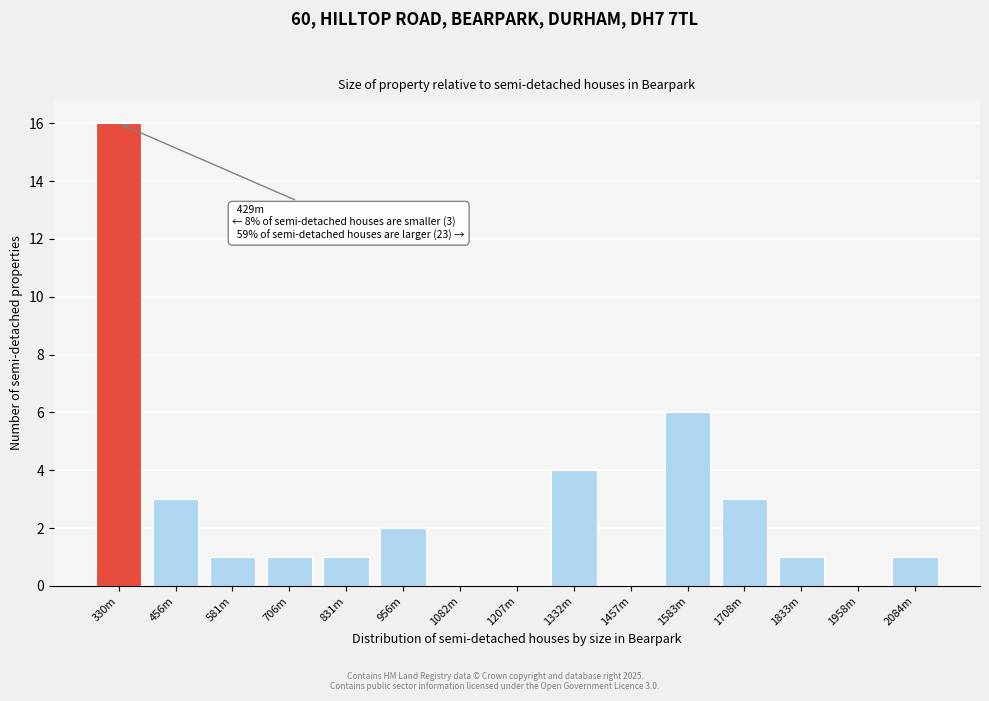

Reading right to left, extract all data points from this chart.

2084m=1	1958m=0	1833m=1	1708m=3	1583m=6	1457m=0	1332m=4	1207m=0	1082m=0	956m=2	831m=1	706m=1	581m=1	456m=3	330m=16